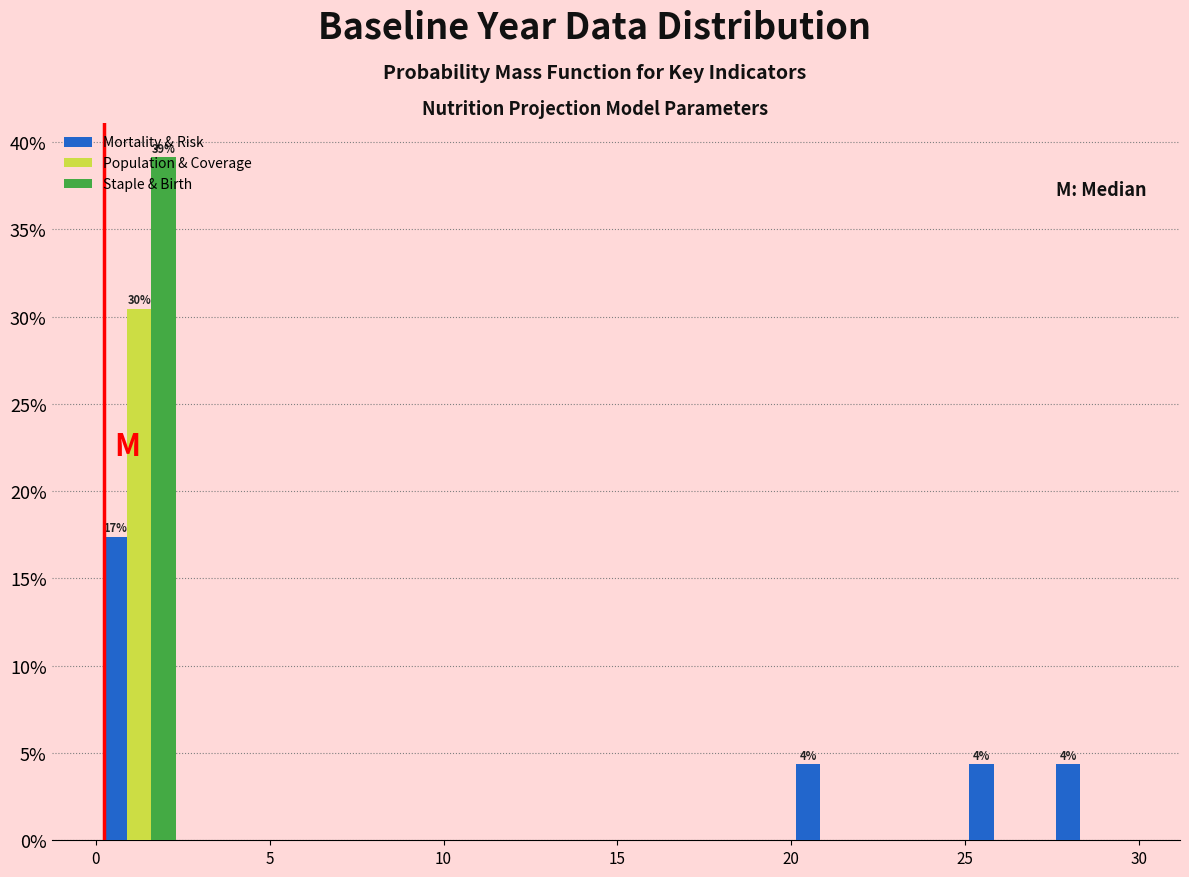

In the Population & Coverage series, which range on the x-axis has the tallest bar?

0.0 to 2.5